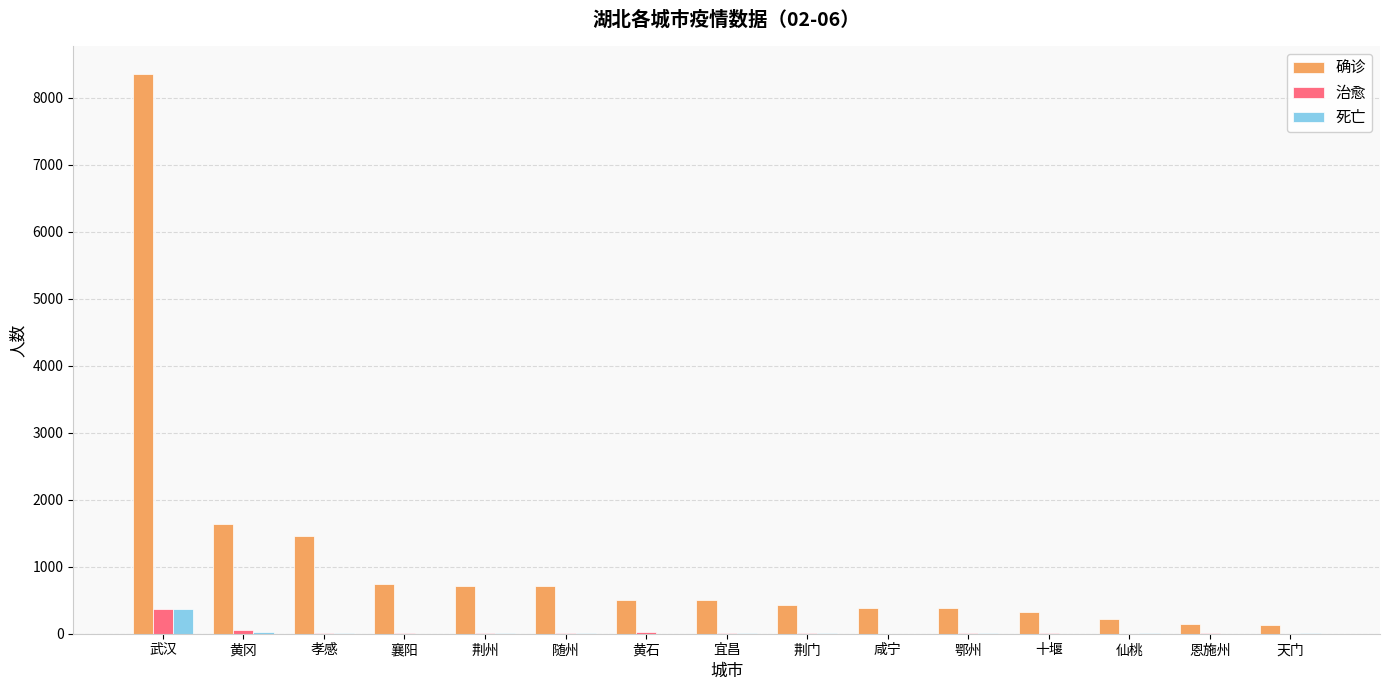

What is the spread (max minus min) of values at 仙桃?

225